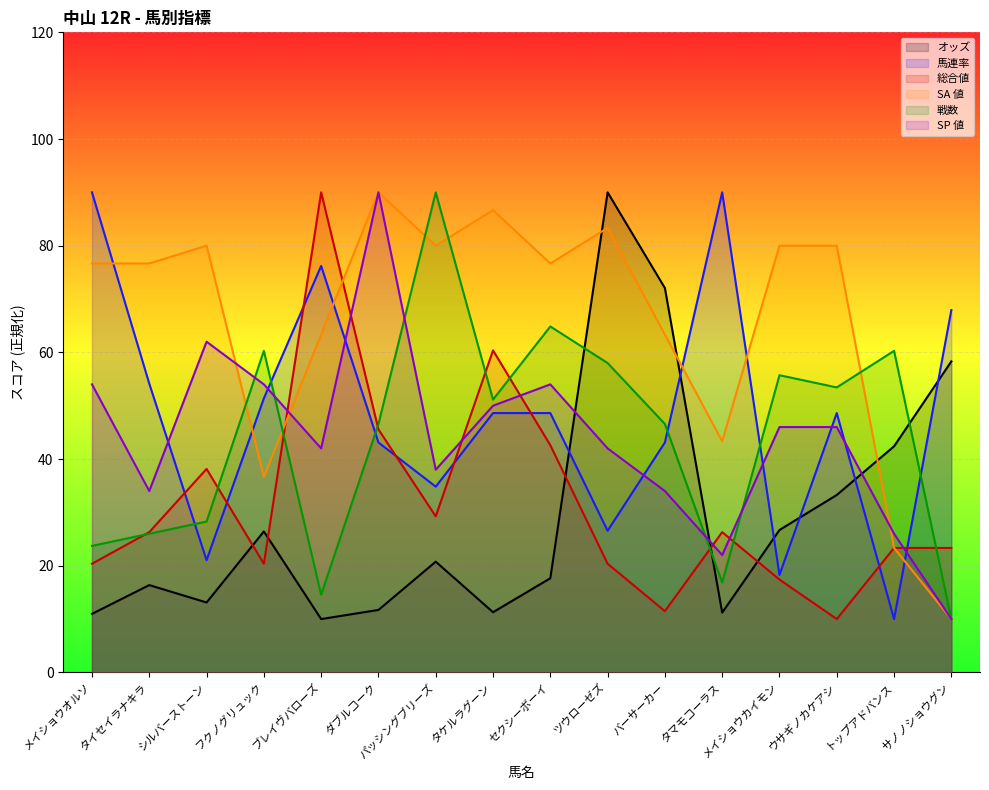

What is the total value across all series at ブレイヴバローズ?

296.1